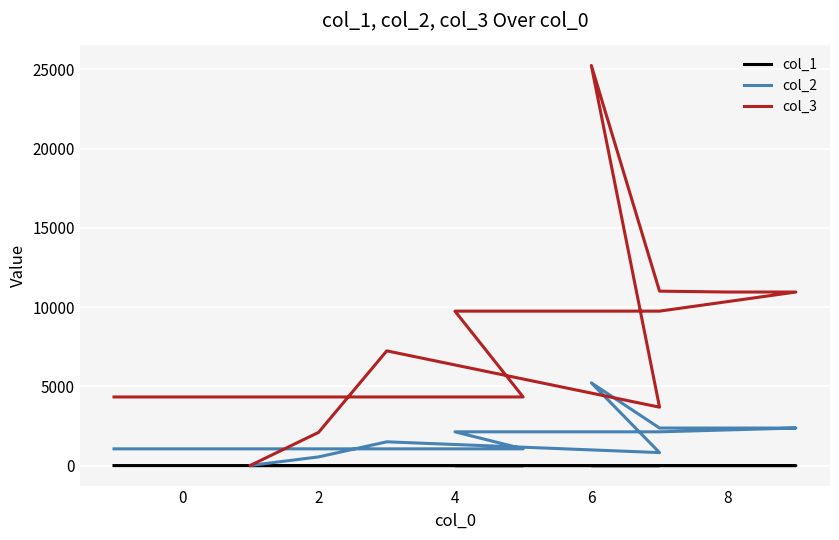

At which category is the sum across all series the highest?

6